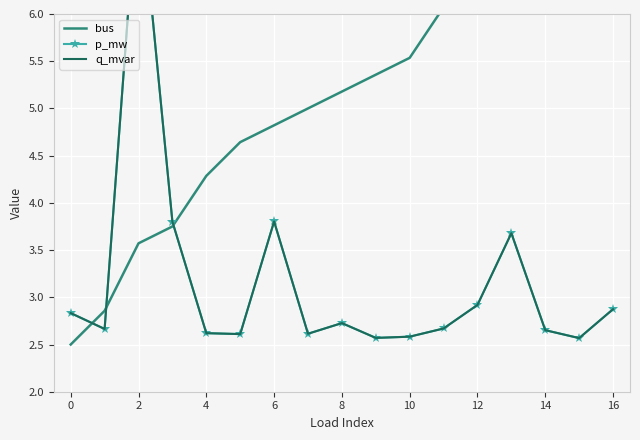

True or false: bus has a value of 2.3 at 13.

False